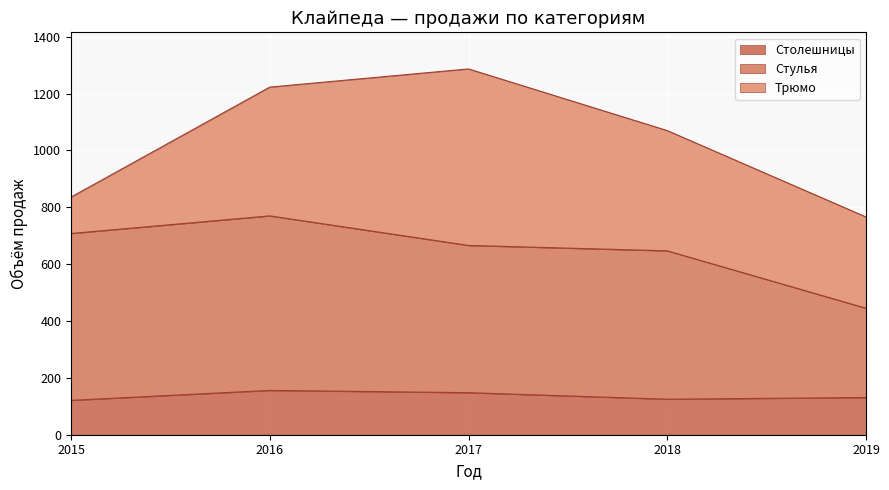

What is the maximum value for Столешницы?

156